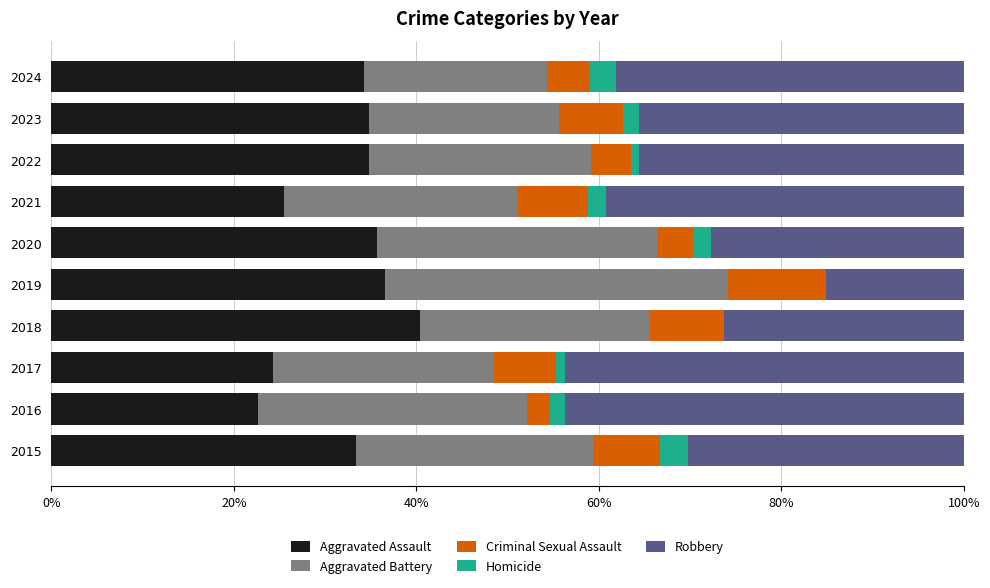

Which category has the highest value in the Aggravated Assault series?

2018